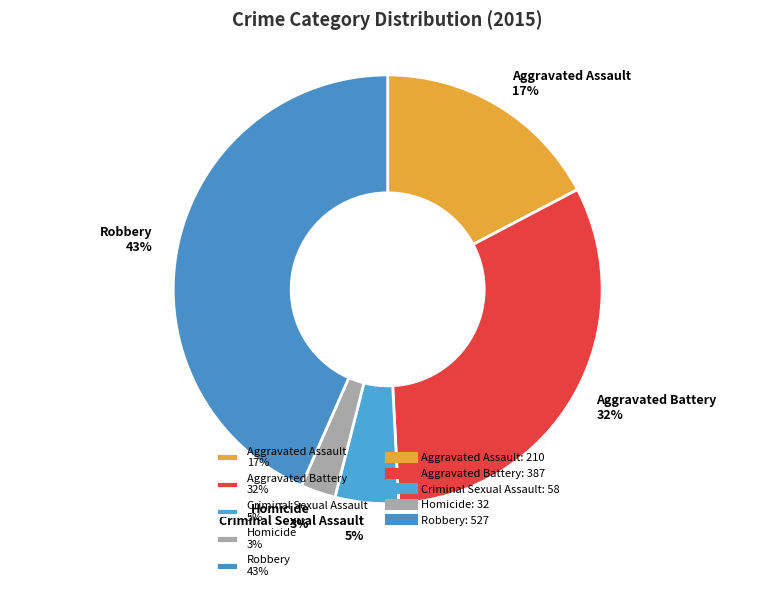

Which category has the smallest portion of the pie?

Homicide